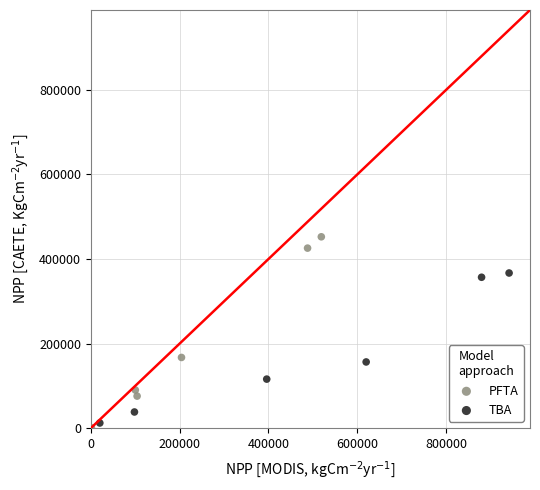

Which series reaches the maximum Y coordinate?

PFTA